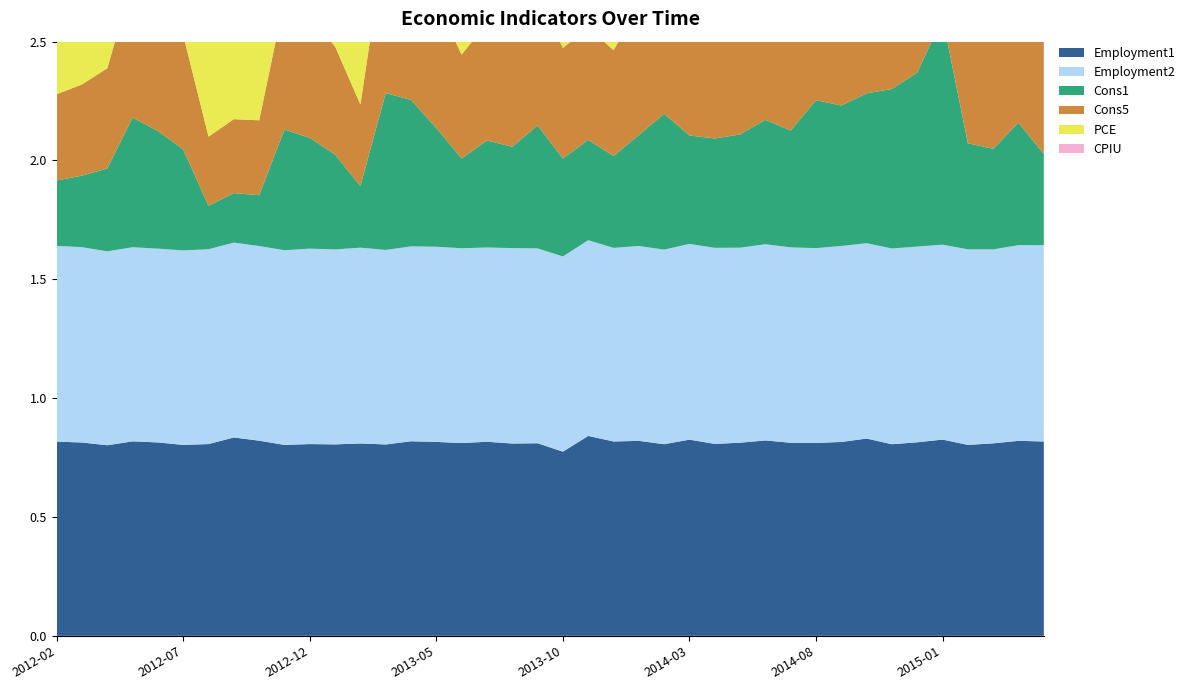

Reading left to right, list all the values displayed in this chart.

Employment1: 2012-02=0.8	2012-03=0.8	2012-04=0.8	2012-05=0.8	2012-06=0.8	2012-07=0.8	2012-08=0.8	2012-09=0.8	2012-10=0.8	2012-11=0.8	2012-12=0.8	2013-01=0.8	2013-02=0.8	2013-03=0.8	2013-04=0.8	2013-05=0.8	2013-06=0.8	2013-07=0.8	2013-08=0.8	2013-09=0.8	2013-10=0.8	2013-11=0.8	2013-12=0.8	2014-01=0.8	2014-02=0.8	2014-03=0.8	2014-04=0.8	2014-05=0.8	2014-06=0.8	2014-07=0.8	2014-08=0.8	2014-09=0.8	2014-10=0.8	2014-11=0.8	2014-12=0.8	2015-01=0.8	2015-02=0.8	2015-03=0.8	2015-04=0.8	2015-05=0.8
Employment2: 2012-02=0.8	2012-03=0.8	2012-04=0.8	2012-05=0.8	2012-06=0.8	2012-07=0.8	2012-08=0.8	2012-09=0.8	2012-10=0.8	2012-11=0.8	2012-12=0.8	2013-01=0.8	2013-02=0.8	2013-03=0.8	2013-04=0.8	2013-05=0.8	2013-06=0.8	2013-07=0.8	2013-08=0.8	2013-09=0.8	2013-10=0.8	2013-11=0.8	2013-12=0.8	2014-01=0.8	2014-02=0.8	2014-03=0.8	2014-04=0.8	2014-05=0.8	2014-06=0.8	2014-07=0.8	2014-08=0.8	2014-09=0.8	2014-10=0.8	2014-11=0.8	2014-12=0.8	2015-01=0.8	2015-02=0.8	2015-03=0.8	2015-04=0.8	2015-05=0.8
Cons1: 2012-02=0.3	2012-03=0.3	2012-04=0.3	2012-05=0.5	2012-06=0.5	2012-07=0.4	2012-08=0.2	2012-09=0.2	2012-10=0.2	2012-11=0.5	2012-12=0.5	2013-01=0.4	2013-02=0.3	2013-03=0.7	2013-04=0.6	2013-05=0.5	2013-06=0.4	2013-07=0.5	2013-08=0.4	2013-09=0.5	2013-10=0.4	2013-11=0.4	2013-12=0.4	2014-01=0.5	2014-02=0.6	2014-03=0.5	2014-04=0.5	2014-05=0.5	2014-06=0.5	2014-07=0.5	2014-08=0.6	2014-09=0.6	2014-10=0.6	2014-11=0.7	2014-12=0.7	2015-01=1.0	2015-02=0.4	2015-03=0.4	2015-04=0.5	2015-05=0.4
Cons5: 2012-02=0.4	2012-03=0.4	2012-04=0.4	2012-05=0.6	2012-06=0.5	2012-07=0.5	2012-08=0.3	2012-09=0.3	2012-10=0.3	2012-11=0.5	2012-12=0.5	2013-01=0.5	2013-02=0.3	2013-03=0.7	2013-04=0.6	2013-05=0.5	2013-06=0.4	2013-07=0.5	2013-08=0.5	2013-09=0.5	2013-10=0.5	2013-11=0.5	2013-12=0.4	2014-01=0.5	2014-02=0.6	2014-03=0.5	2014-04=0.5	2014-05=0.5	2014-06=0.6	2014-07=0.6	2014-08=0.7	2014-09=0.6	2014-10=0.7	2014-11=0.7	2014-12=0.7	2015-01=1.0	2015-02=0.6	2015-03=0.6	2015-04=0.7	2015-05=0.5
PCE: 2012-02=0.5	2012-03=0.5	2012-04=0.4	2012-05=0.3	2012-06=0.3	2012-07=0.4	2012-08=0.6	2012-09=0.5	2012-10=0.5	2012-11=0.3	2012-12=0.3	2013-01=0.5	2013-02=0.6	2013-03=0.3	2013-04=0.3	2013-05=0.4	2013-06=0.5	2013-07=0.4	2013-08=0.5	2013-09=0.4	2013-10=0.5	2013-11=0.5	2013-12=0.5	2014-01=0.5	2014-02=0.4	2014-03=0.5	2014-04=0.5	2014-05=0.5	2014-06=0.4	2014-07=0.4	2014-08=0.3	2014-09=0.4	2014-10=0.3	2014-11=0.3	2014-12=0.2	2015-01=0.0	2015-02=0.5	2015-03=0.5	2015-04=0.4	2015-05=0.5
CPIU: 2012-02=0.5	2012-03=0.5	2012-04=0.5	2012-05=0.3	2012-06=0.3	2012-07=0.4	2012-08=0.7	2012-09=0.6	2012-10=0.5	2012-11=0.3	2012-12=0.4	2013-01=0.5	2013-02=0.6	2013-03=0.2	2013-04=0.3	2013-05=0.4	2013-06=0.5	2013-07=0.5	2013-08=0.5	2013-09=0.4	2013-10=0.4	2013-11=0.5	2013-12=0.5	2014-01=0.5	2014-02=0.4	2014-03=0.5	2014-04=0.5	2014-05=0.5	2014-06=0.4	2014-07=0.4	2014-08=0.4	2014-09=0.4	2014-10=0.4	2014-11=0.3	2014-12=0.2	2015-01=0.1	2015-02=0.5	2015-03=0.5	2015-04=0.4	2015-05=0.5